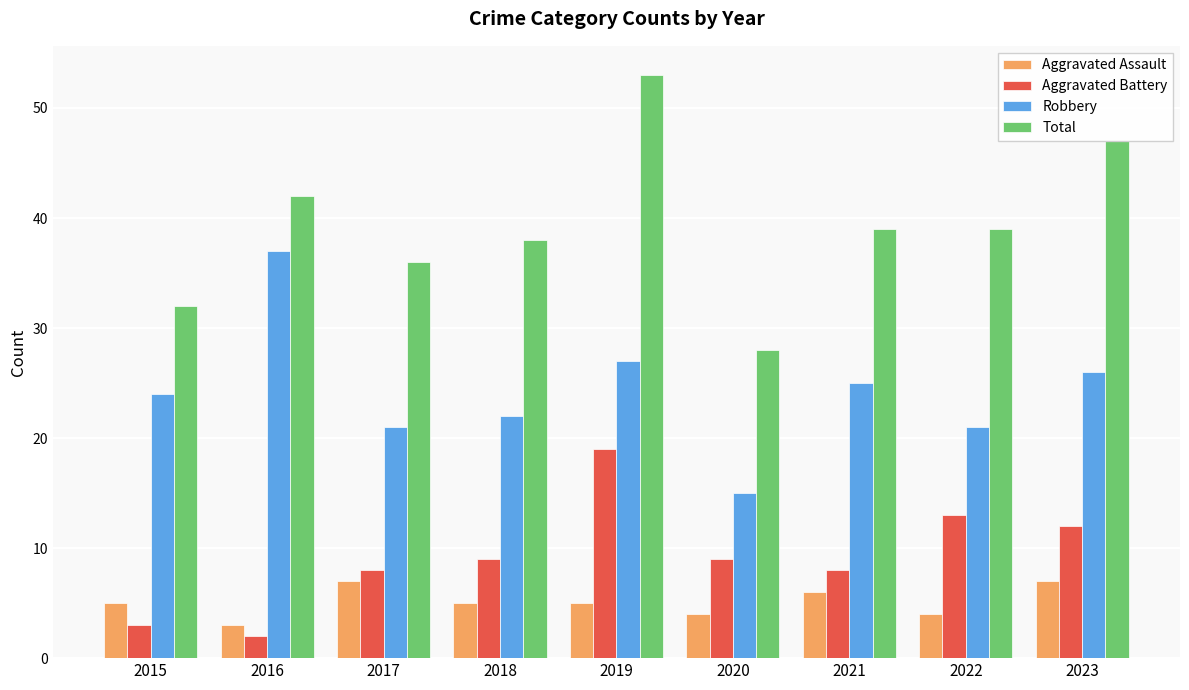

What is the sum of all Robbery values?

218